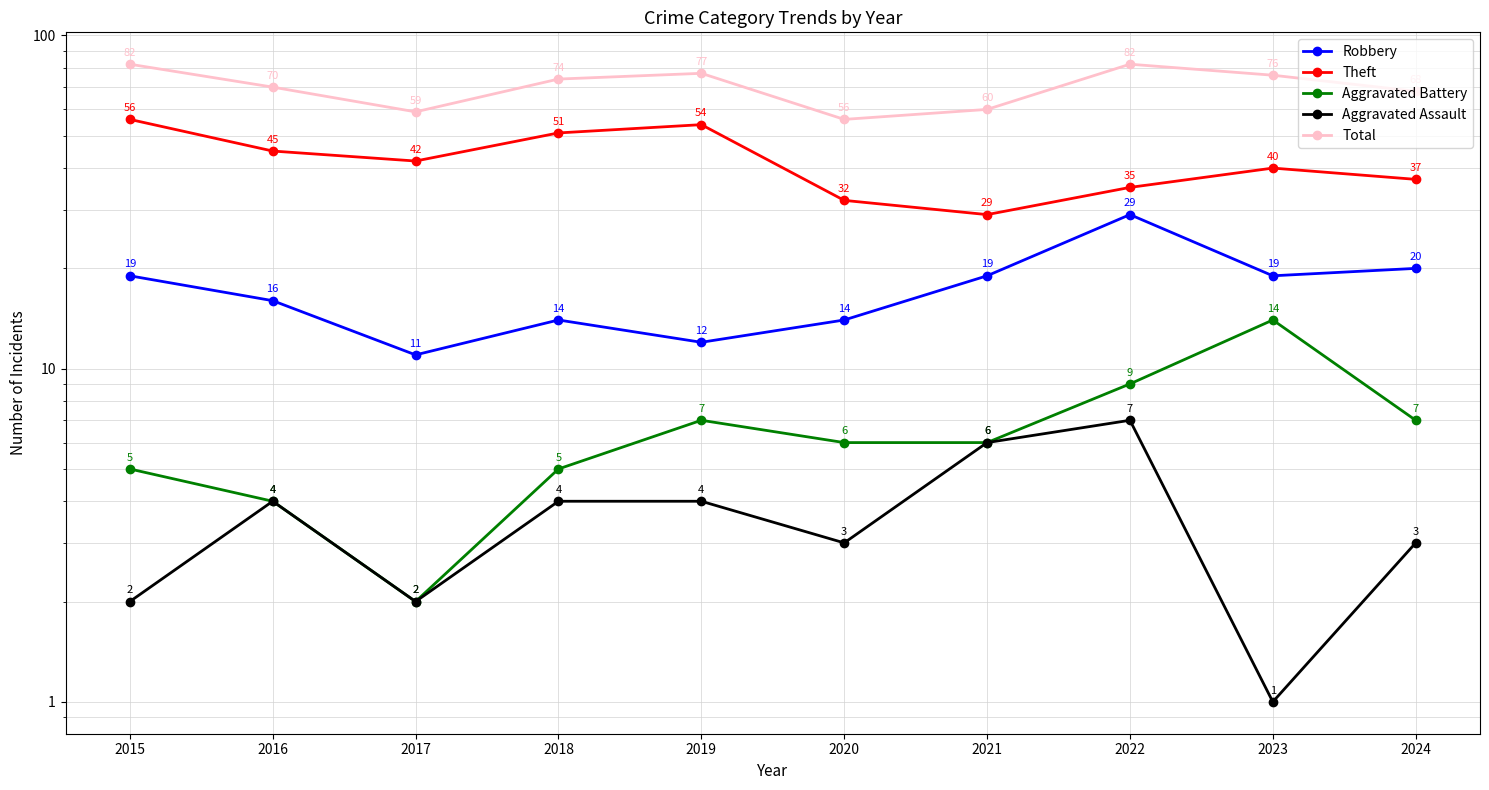

True or false: Robbery has a value of 8 at 2018.

False